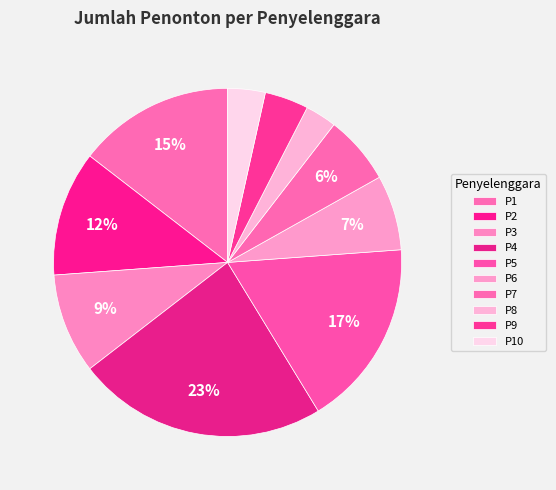

To the nearest percent, what percentage of the pie is P8?

3%